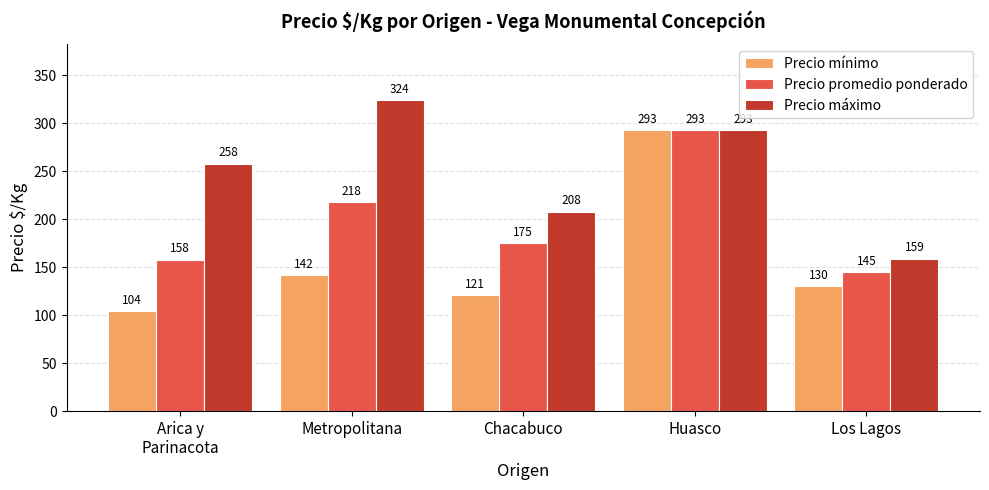

The value of Precio máximo at Los Lagos is 159. True or false?

True